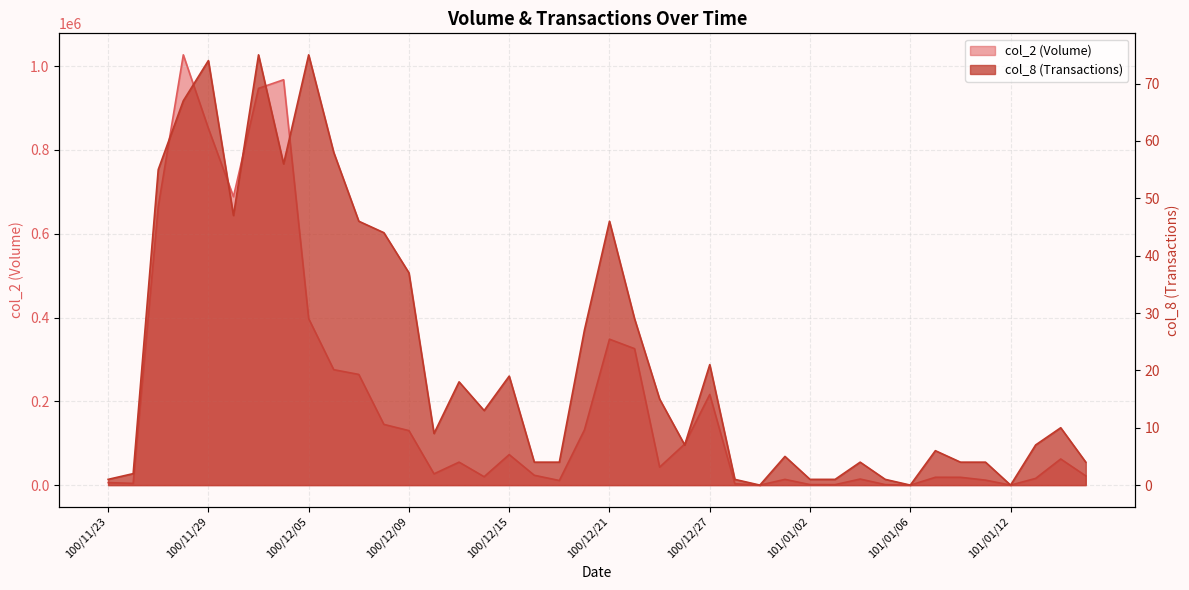

What is the maximum value for col_8?

75